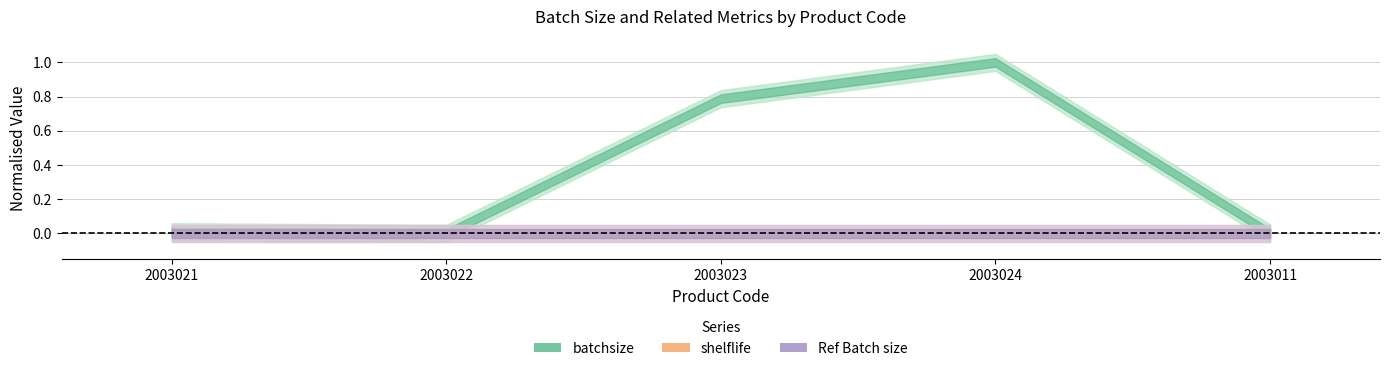

What position from the left is 2003021?

1